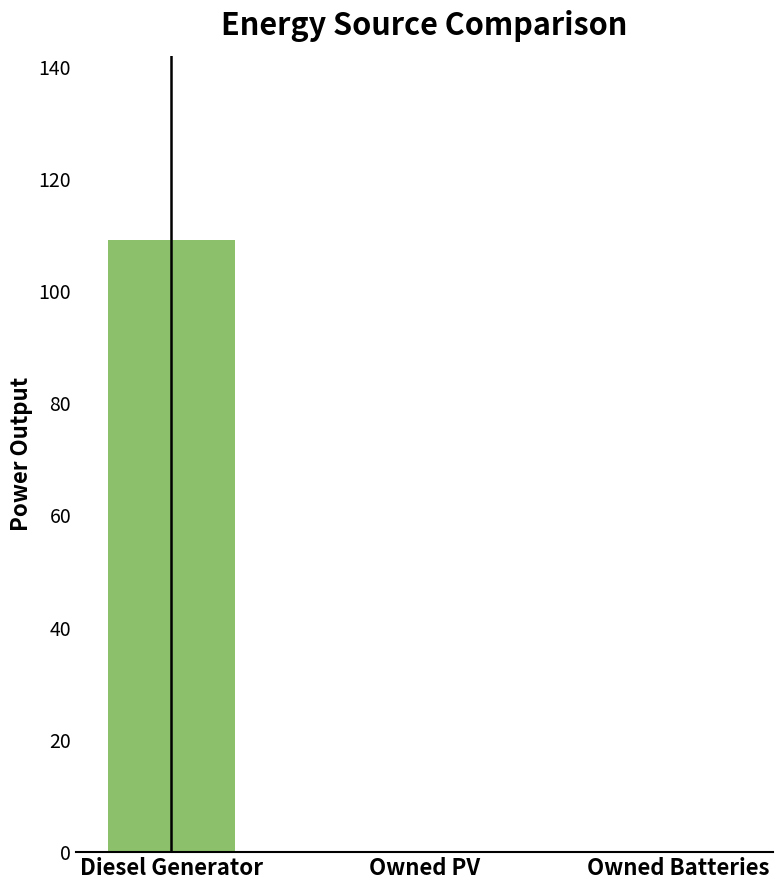

What is the maximum value shown in the chart?

109.2